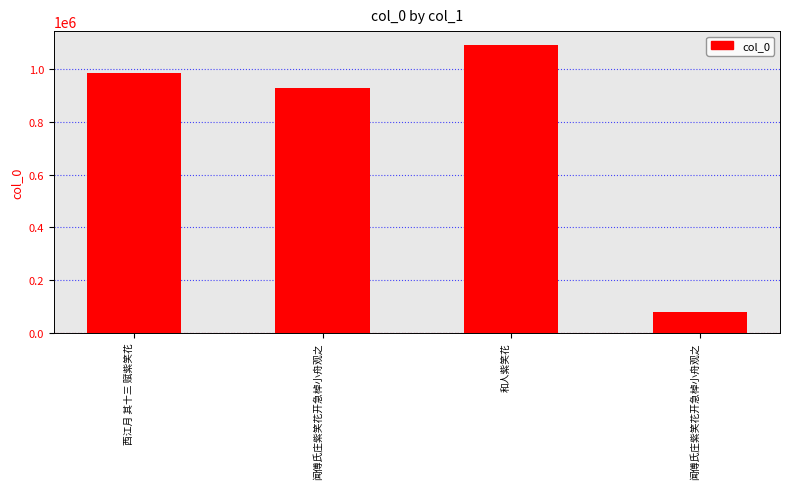

How many bars are there in total?

4